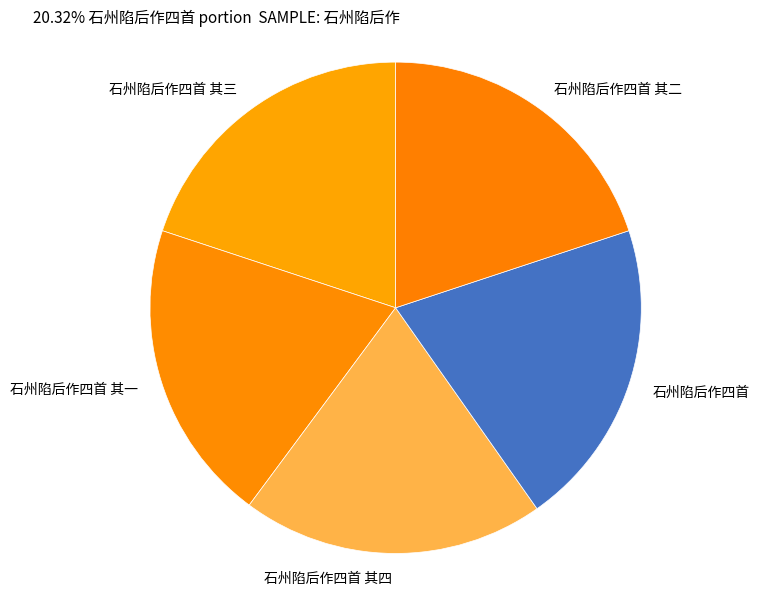

Count the number of slices in the pie.

5